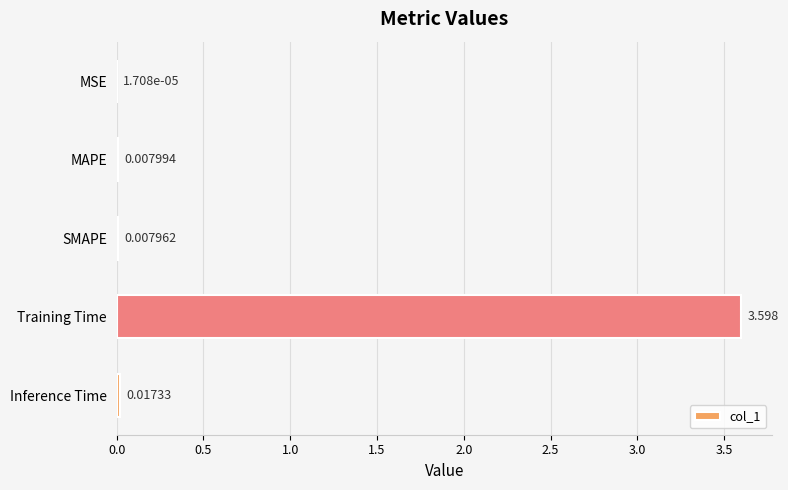

At which label is the value closest to 1?

Inference Time